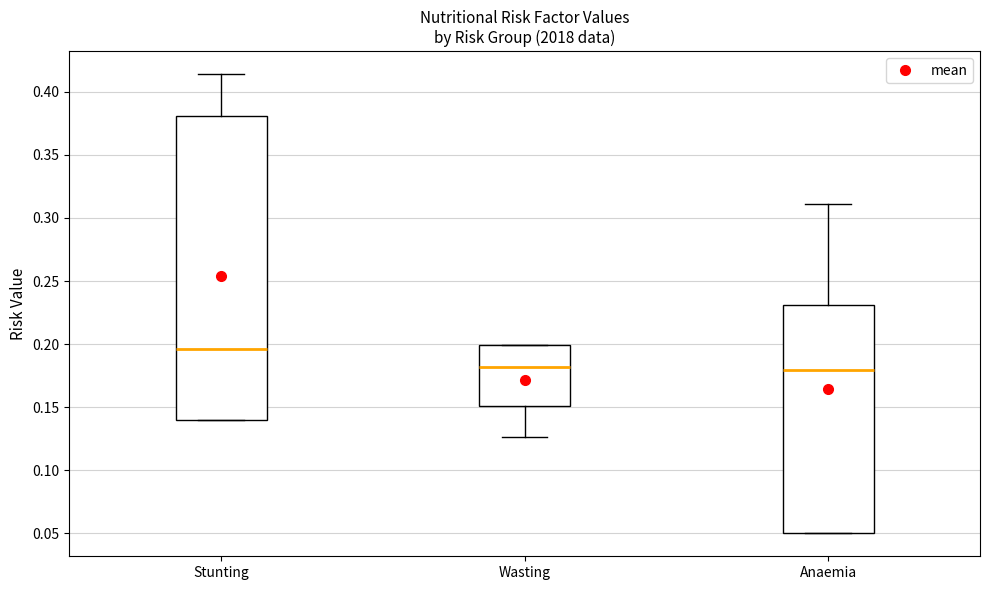

Which box's median line is the highest?

Stunting